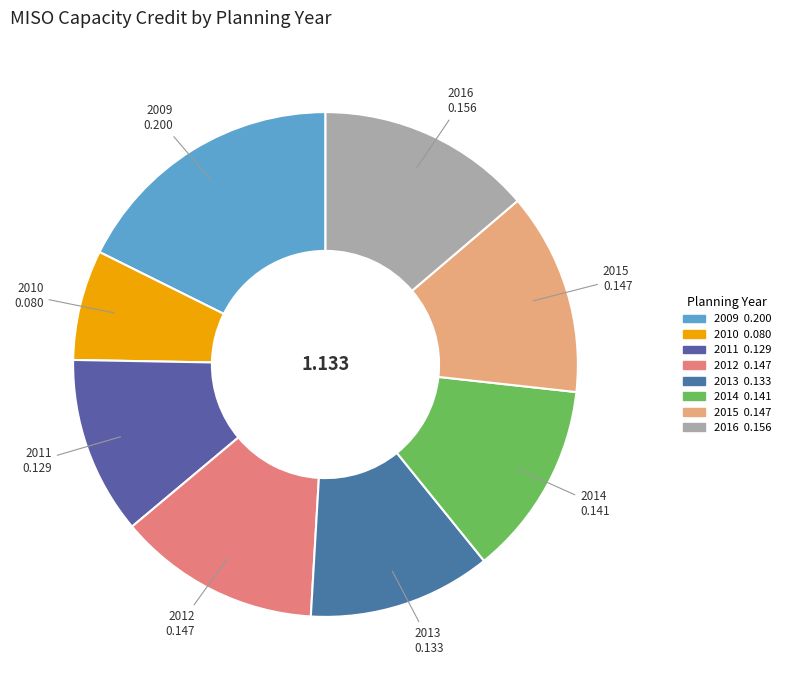

Do 2016 and 2015 together represent more than half of the pie?

No